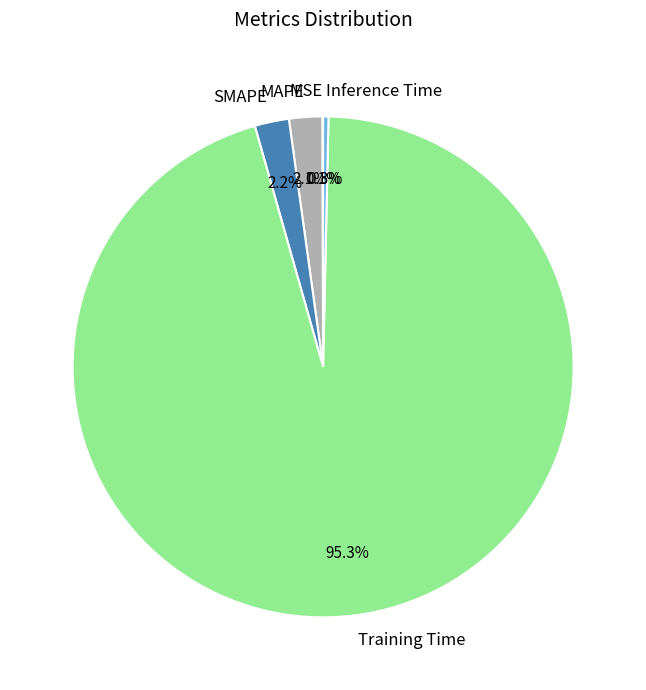

What is the total percentage of MAPE and SMAPE?

4.3%